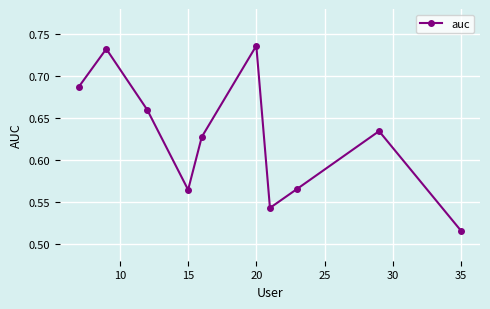

How many points are lower than both their immediate neighbors (excluding endpoints)?

2